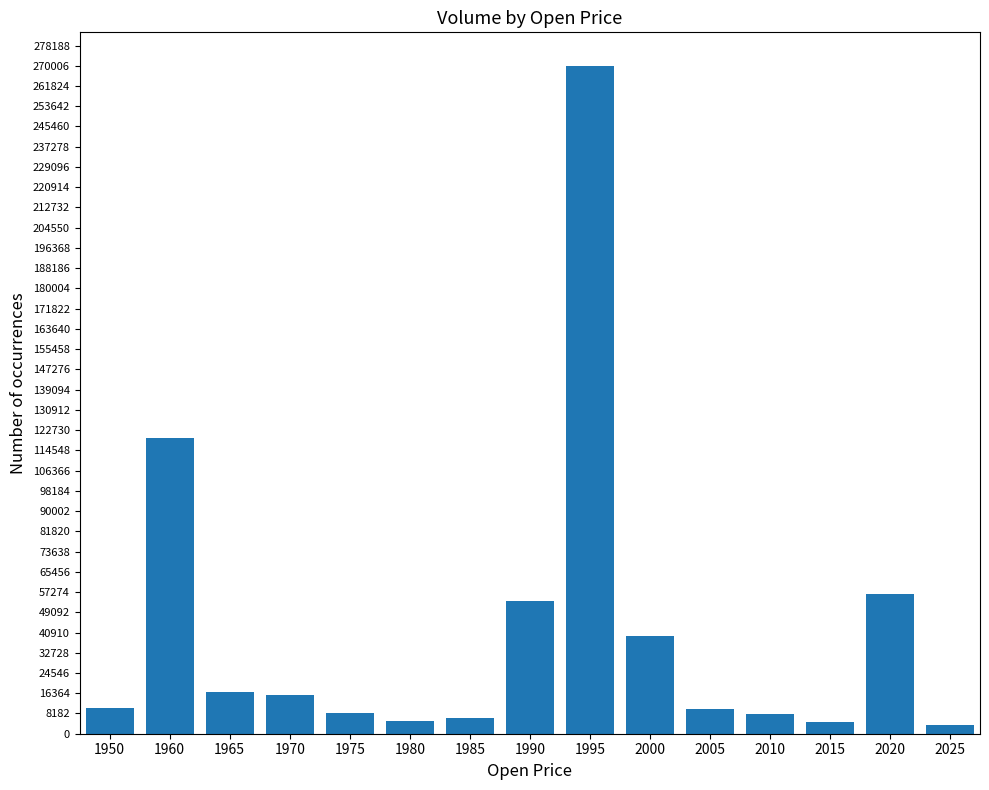

What is the approximate value at 1985?

6476